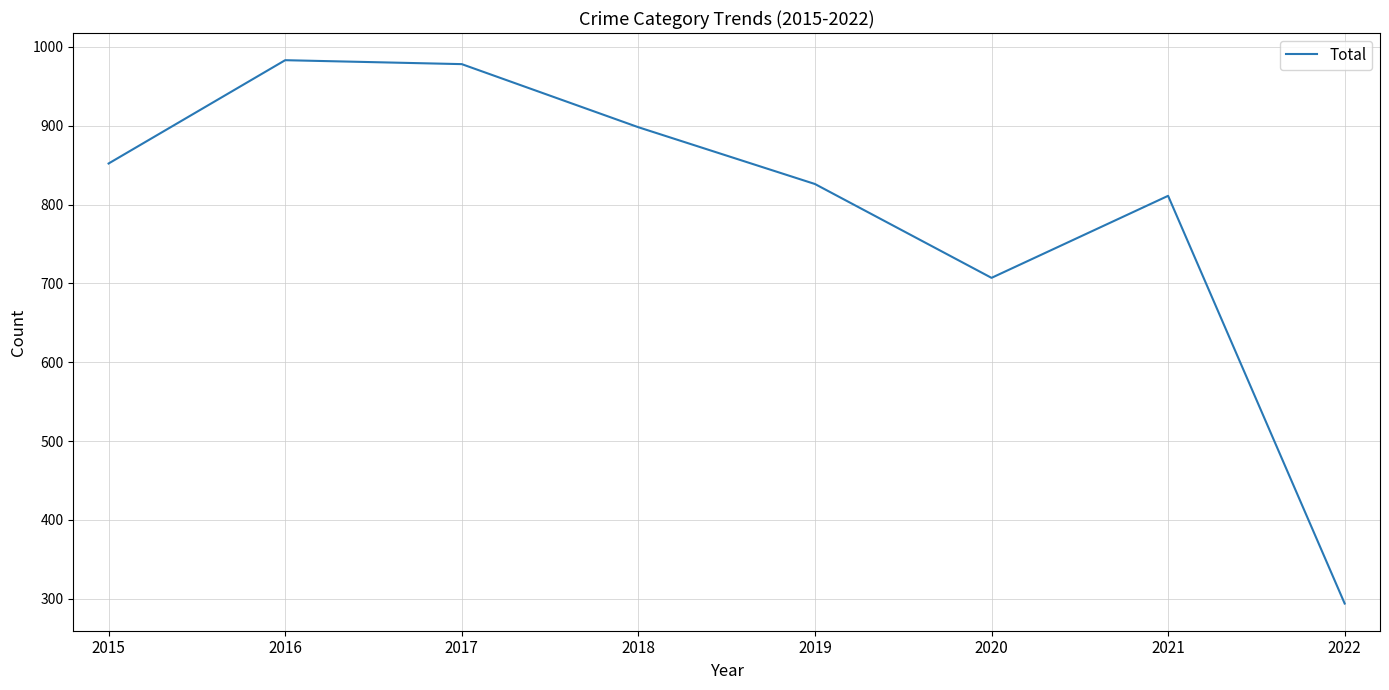

What is the smallest value displayed?

294